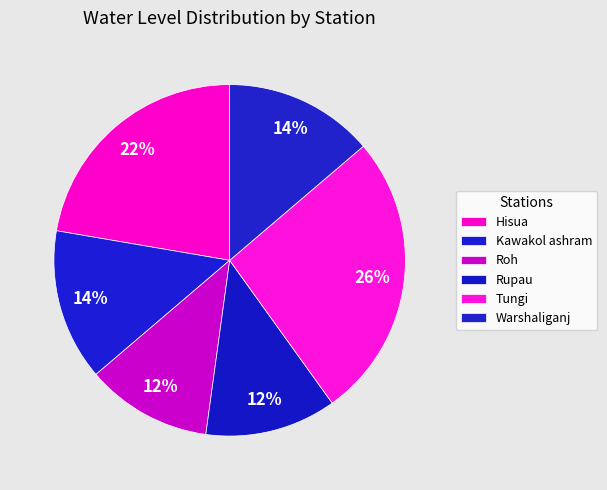

Between Kawakol ashram and Tungi, which is larger?

Tungi